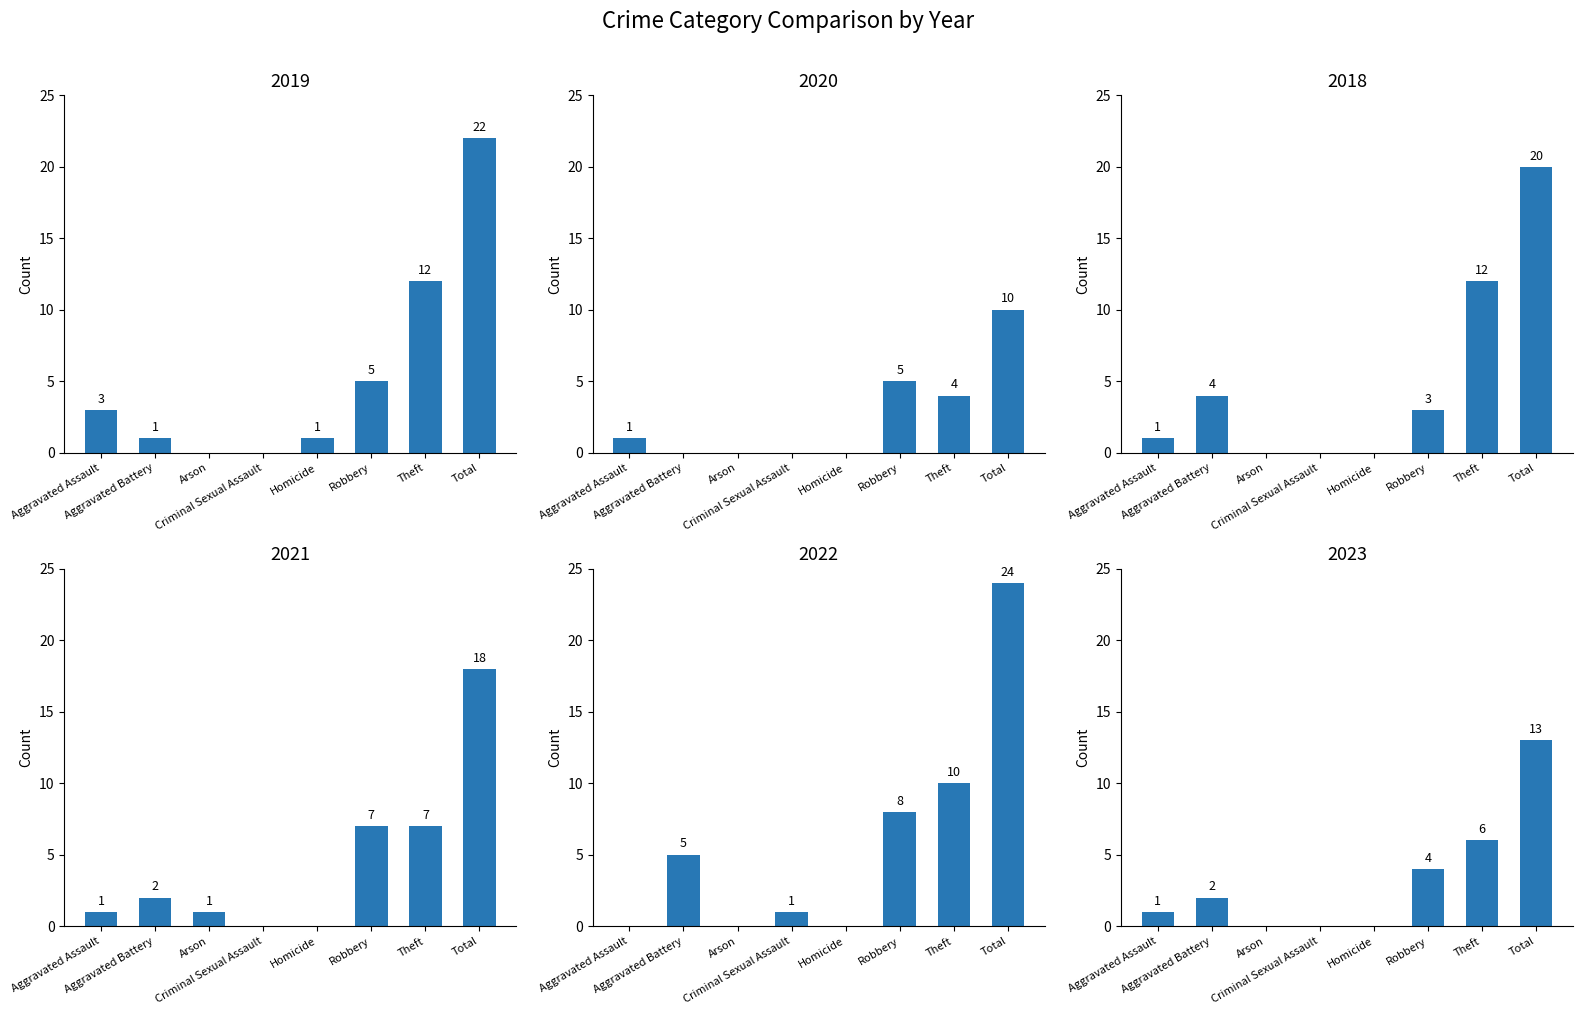

Which series has the largest total across all categories?

2022